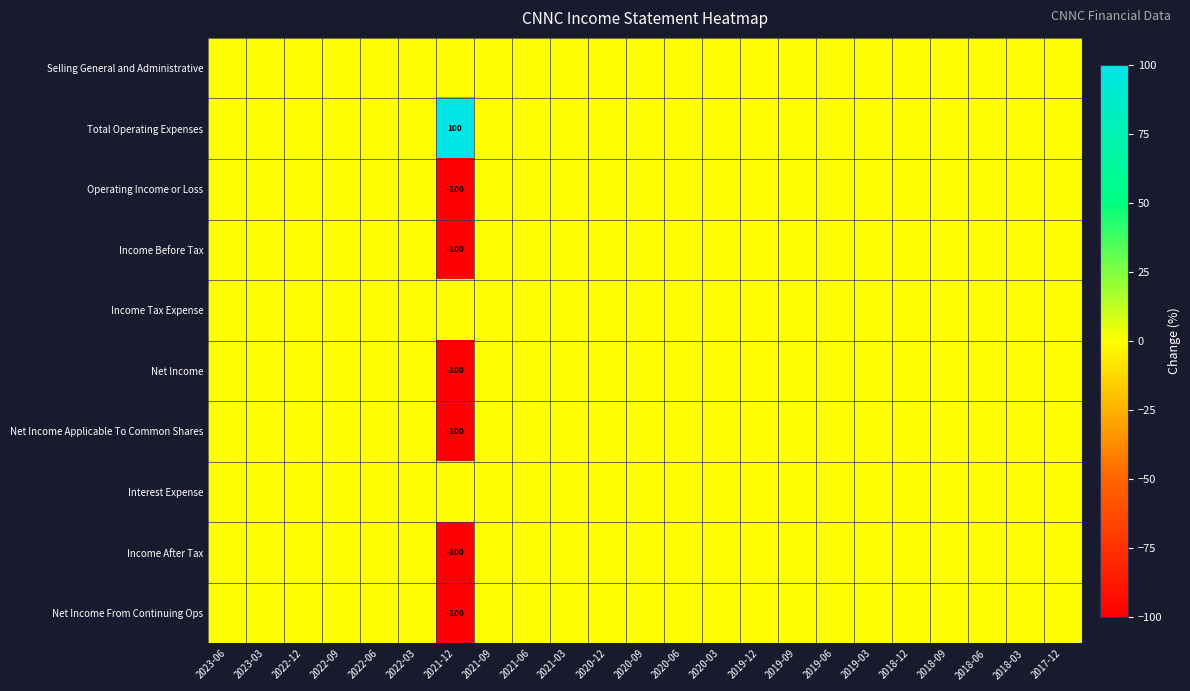

Which label corresponds to the smallest value in the chart?

2021-12